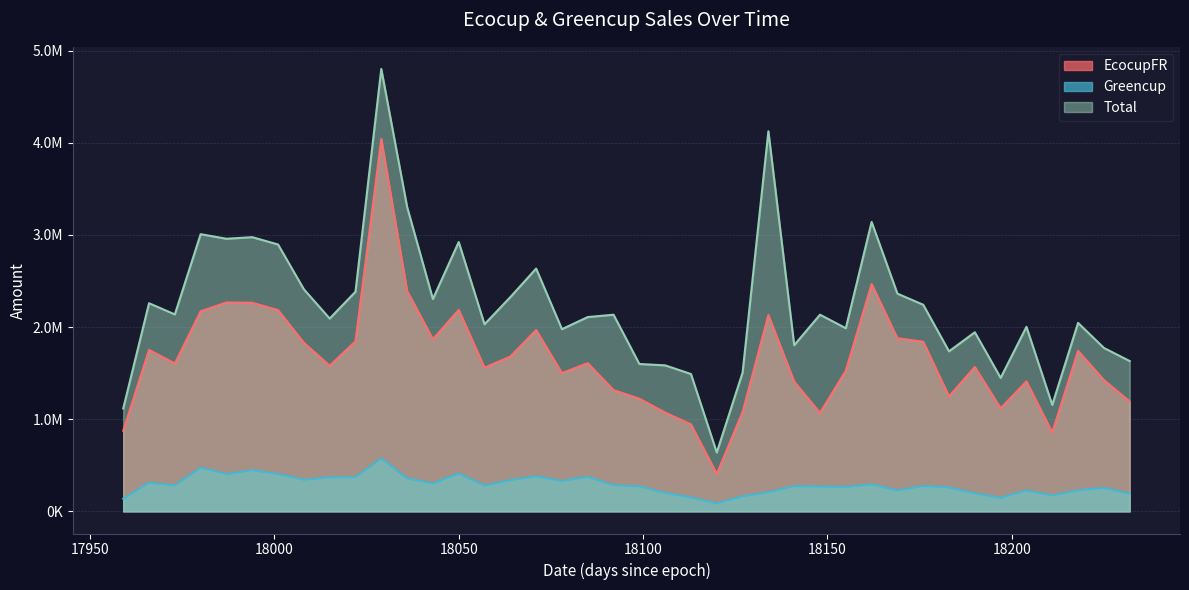

What is the value of the Total point at the 23rd from the left?

1490598.5